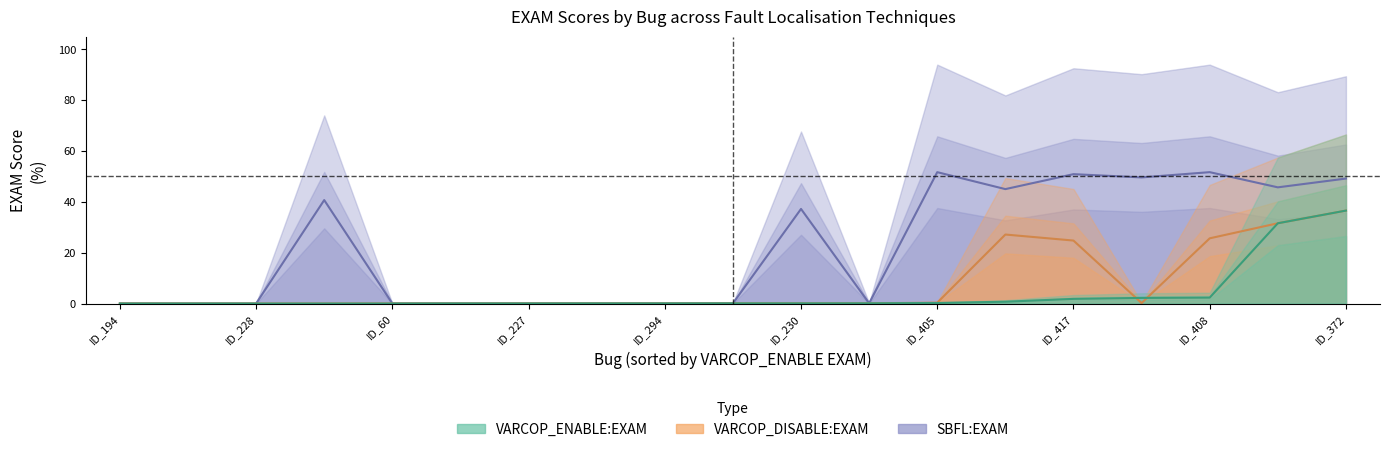

At which label does VARCOP_DISABLE_BUGGY_PC_DETECTION:EXAM reach its peak?

ID_372